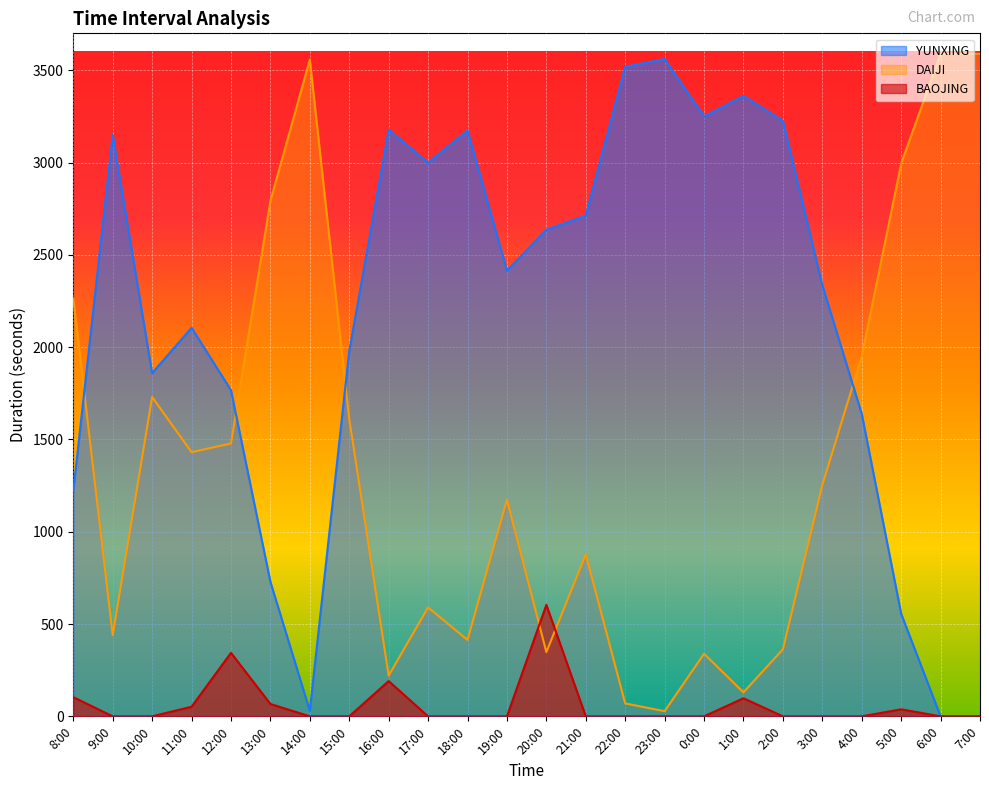

What is the difference between the maximum and minimum values in the BAOJING series?

604